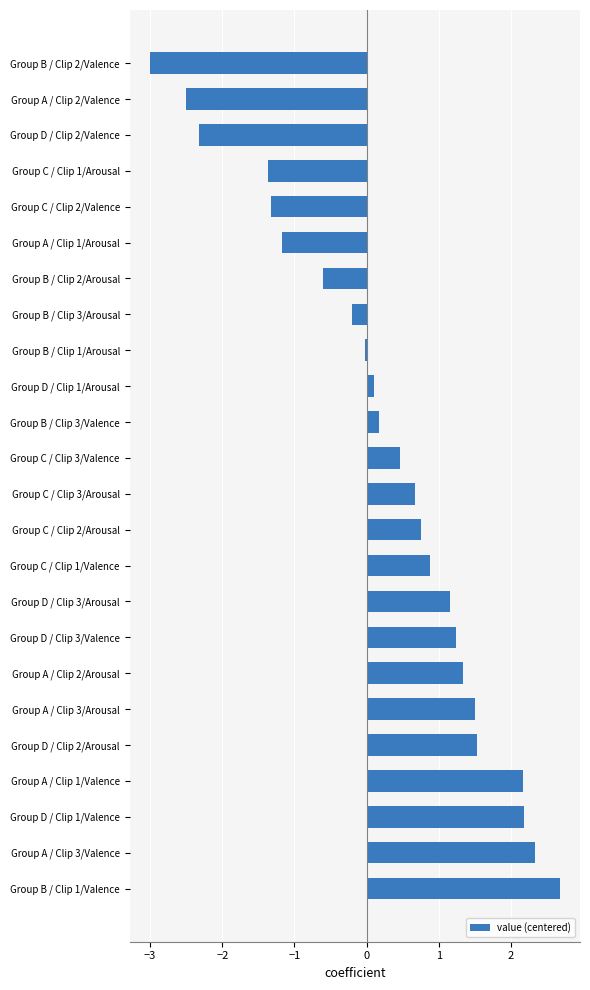

True or false: the data shows 1.2 at Group D / Clip 3/Valence.

True